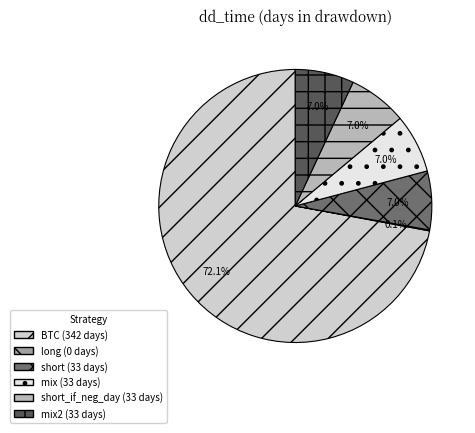

Does any single category account for the majority?

Yes